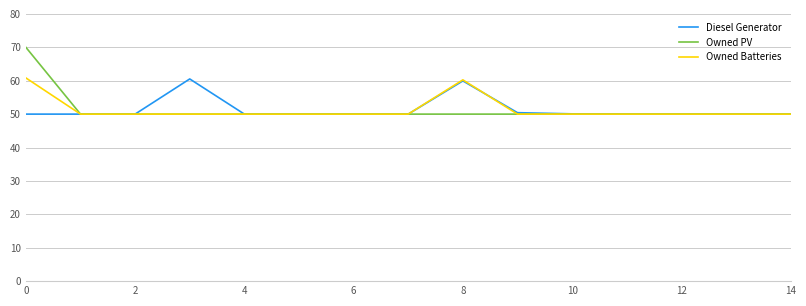

How many categories are shown in the chart?

15